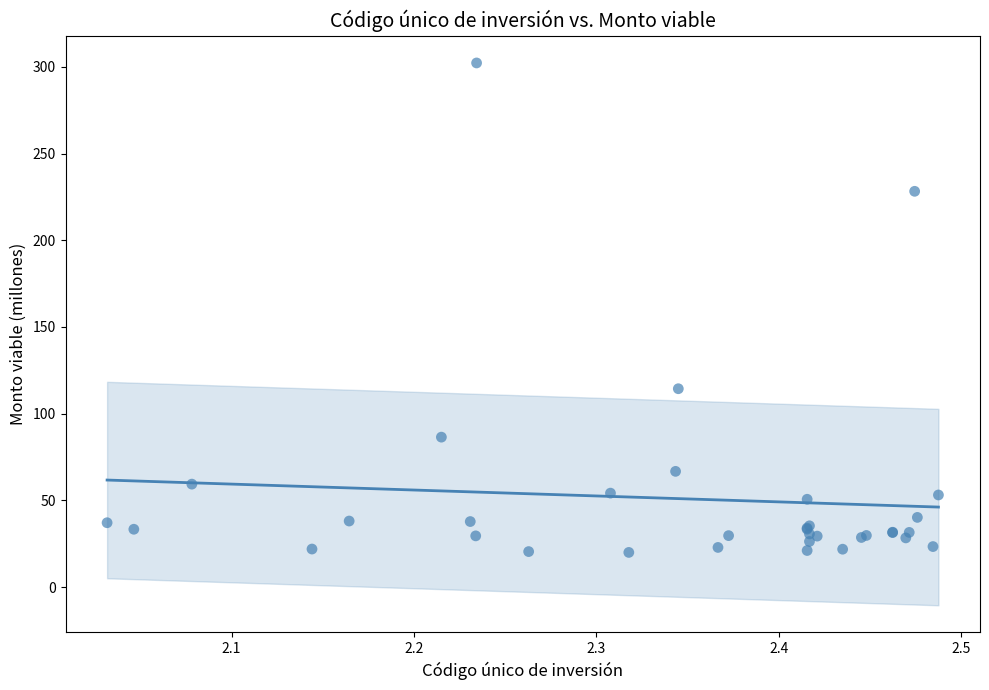

What Y value in the scatter plot is closest to 161?

114.4